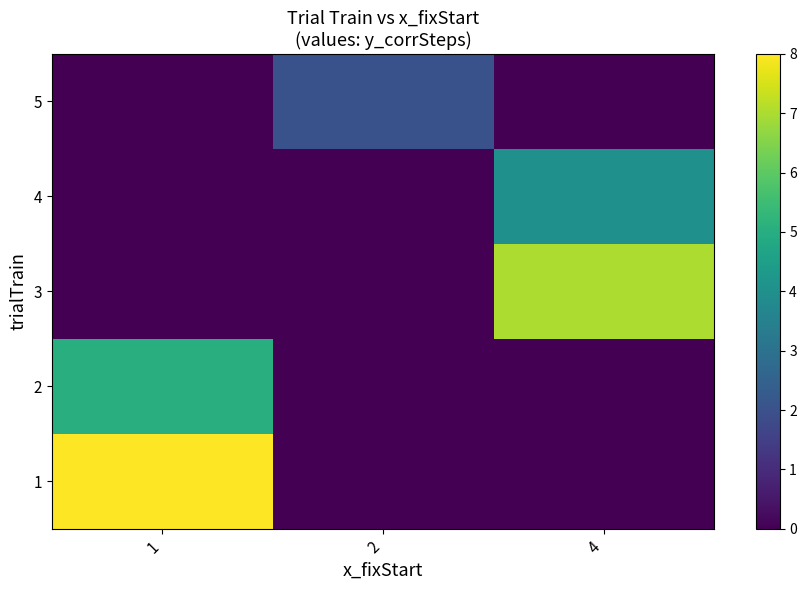

Rank the series by their average value, from lowest to highest.

5, 4, 2, 3, 1